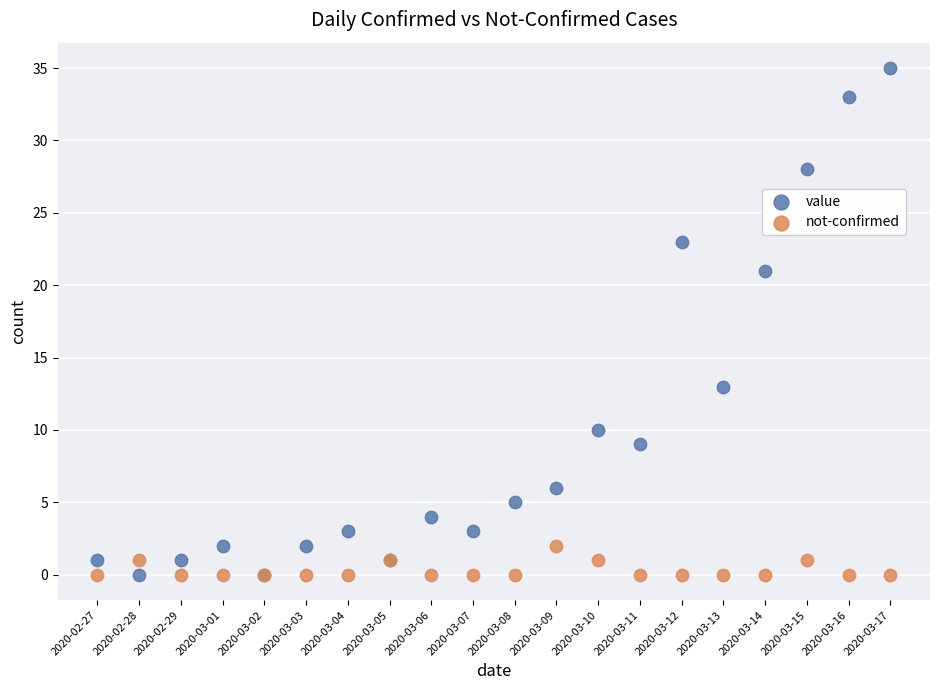

Which series has the widest spread of Y values?

value